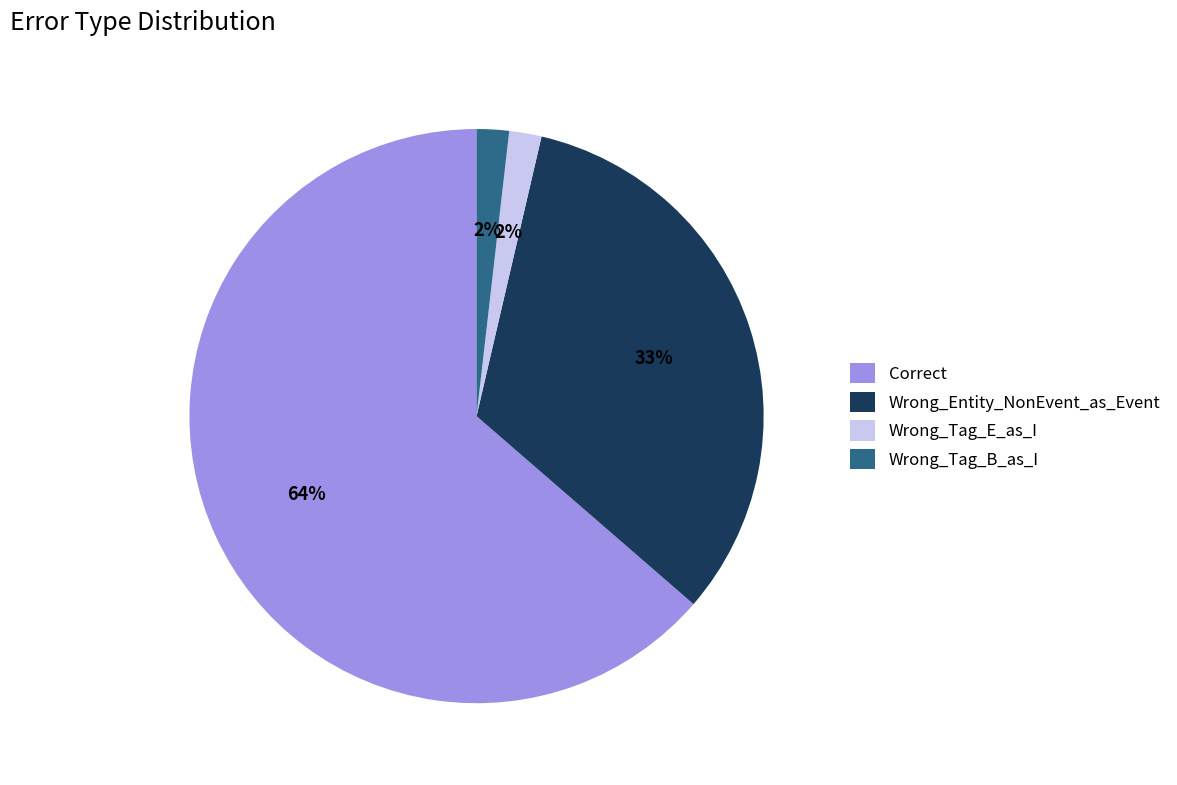

To the nearest percent, what is the combined percentage of Wrong_Tag_B_as_I and Wrong_Tag_E_as_I?

4%